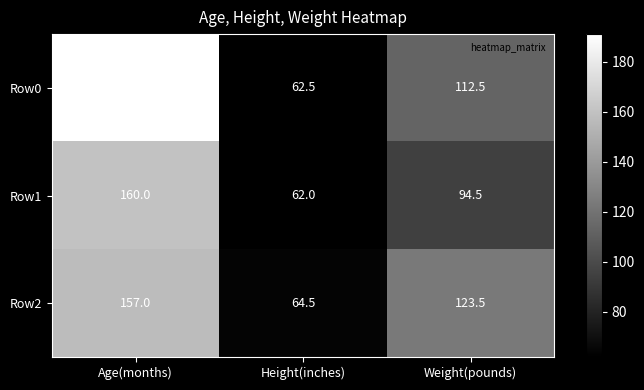

Which series has the widest spread of values?

Row0